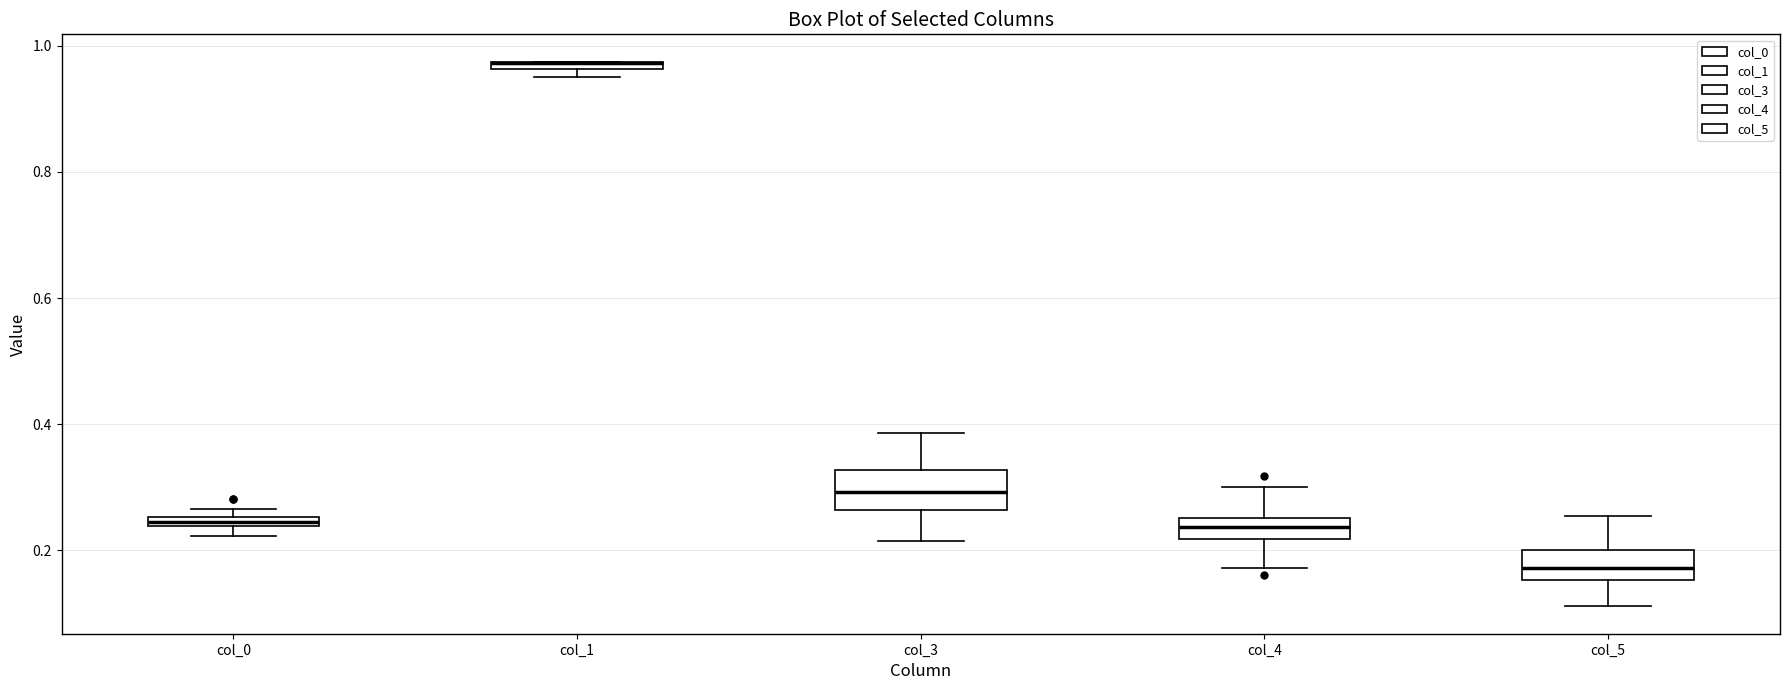

Where is the lower edge of the box for col_3 on the y-axis? The values are not printed on the chart, so give them approximately, as read against the axis.

0.26